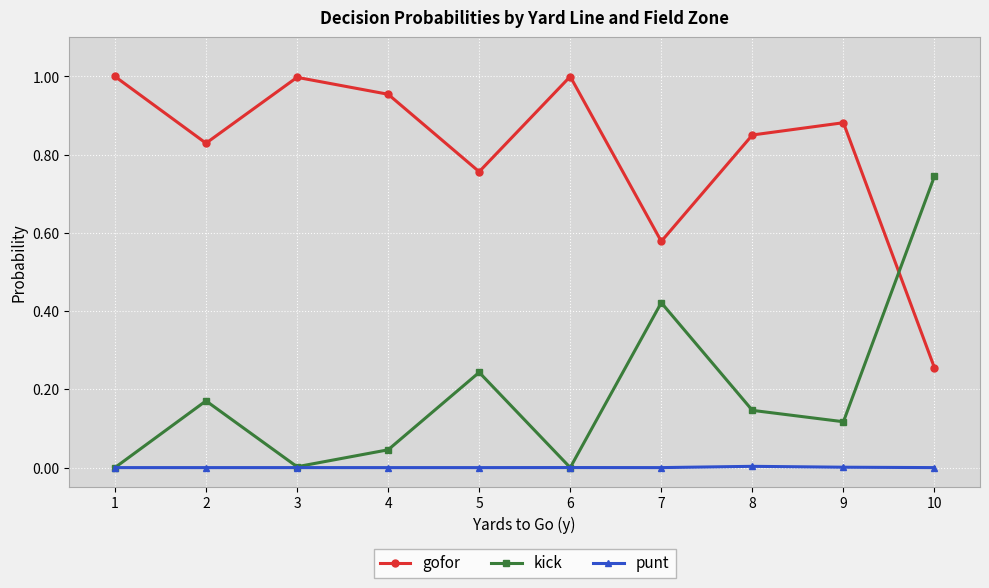

Is it true that kick equals 0.1 at 2?

False